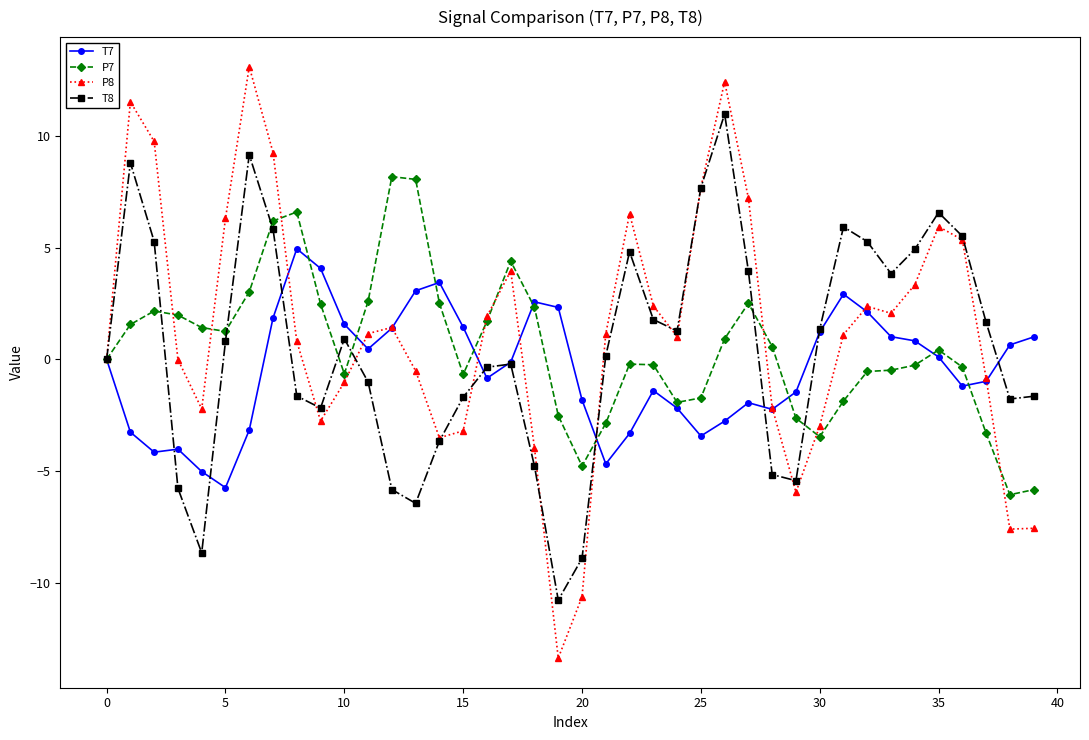

What is the difference between the maximum and minimum values in the P7 series?

14.2